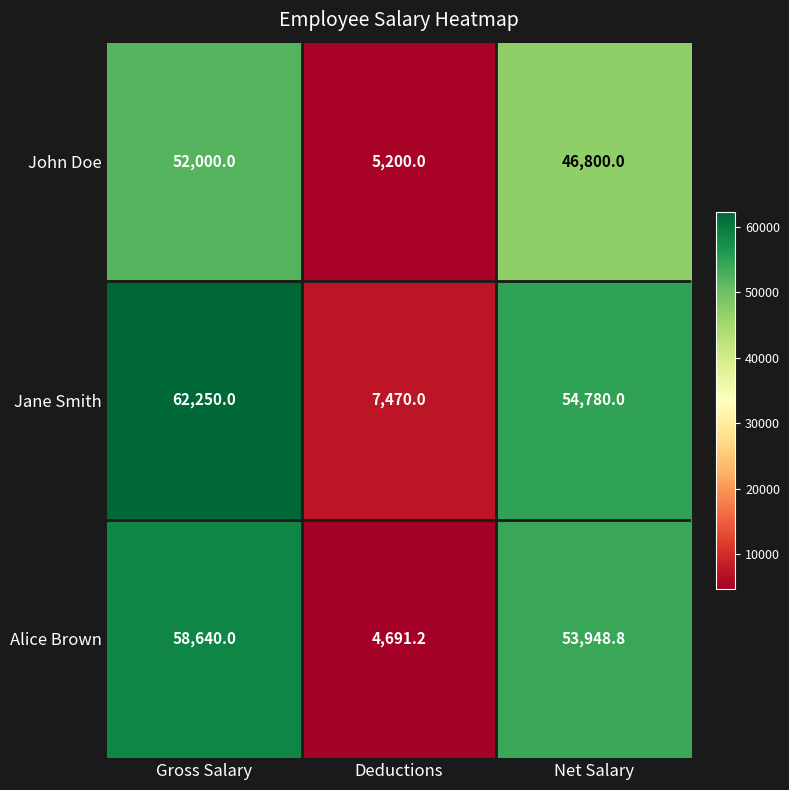

At which category does the chart reach its minimum across all series?

Deductions